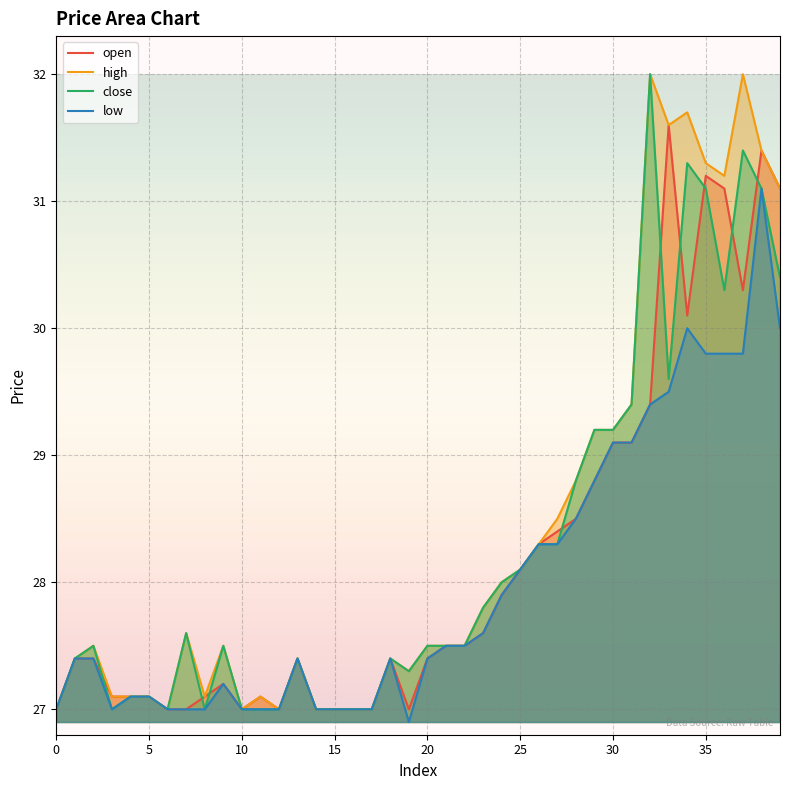

What is the total value across all series at 3?

108.2